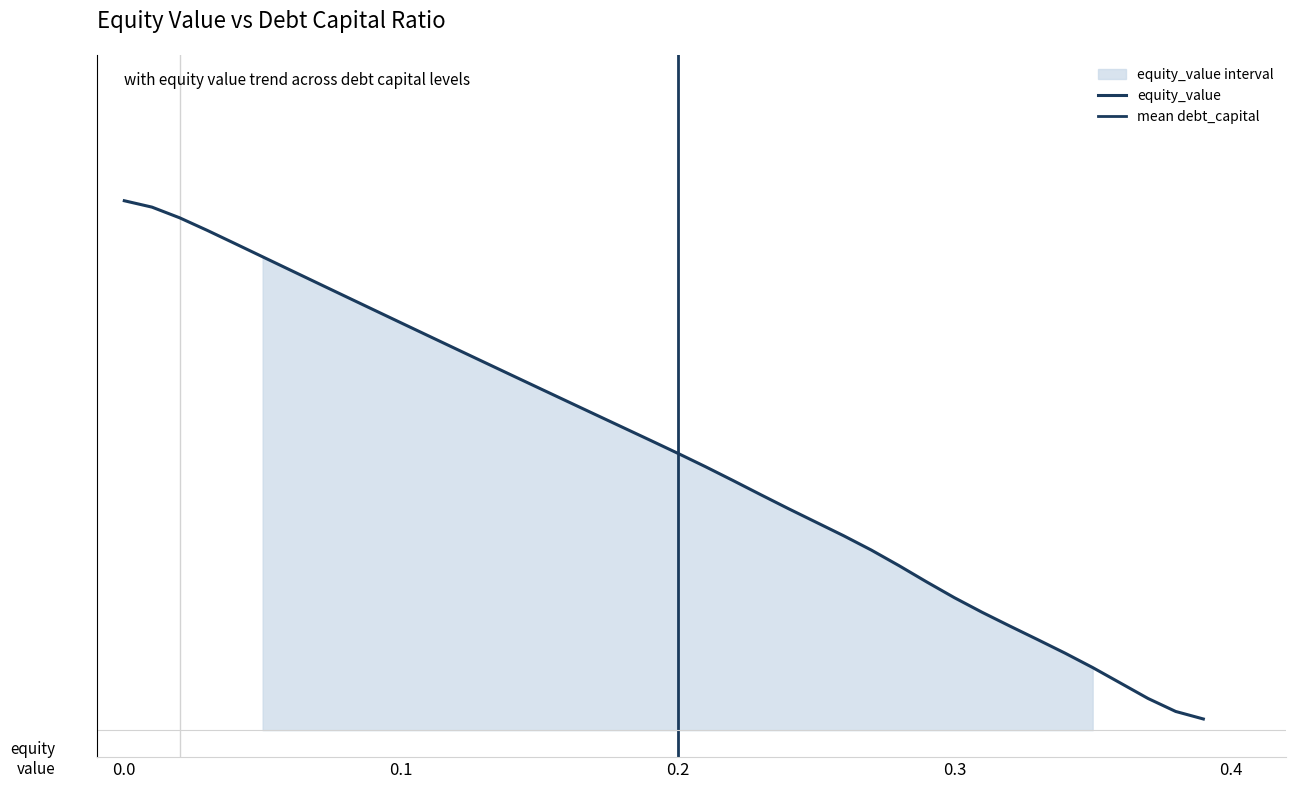

Rank the categories by value from lowest to highest.

0.39, 0.38, 0.37, 0.36, 0.35, 0.34, 0.33, 0.32, 0.31, 0.3, 0.29, 0.28, 0.27, 0.26, 0.25, 0.24, 0.23, 0.22, 0.21, 0.2, 0.19, 0.18, 0.17, 0.16, 0.15, 0.14, 0.13, 0.12, 0.11, 0.1, 0.09, 0.08, 0.07, 0.06, 0.05, 0.04, 0.03, 0.02, 0.01, 0.0